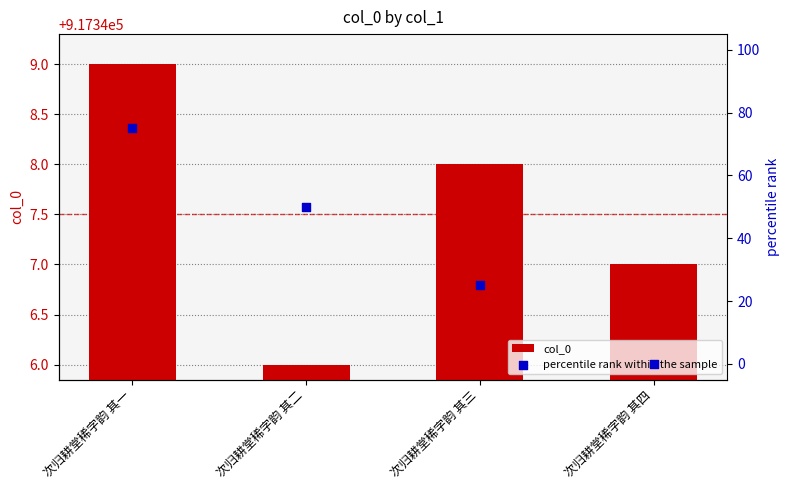

Which series reaches the minimum Y coordinate?

percentile rank within the sample